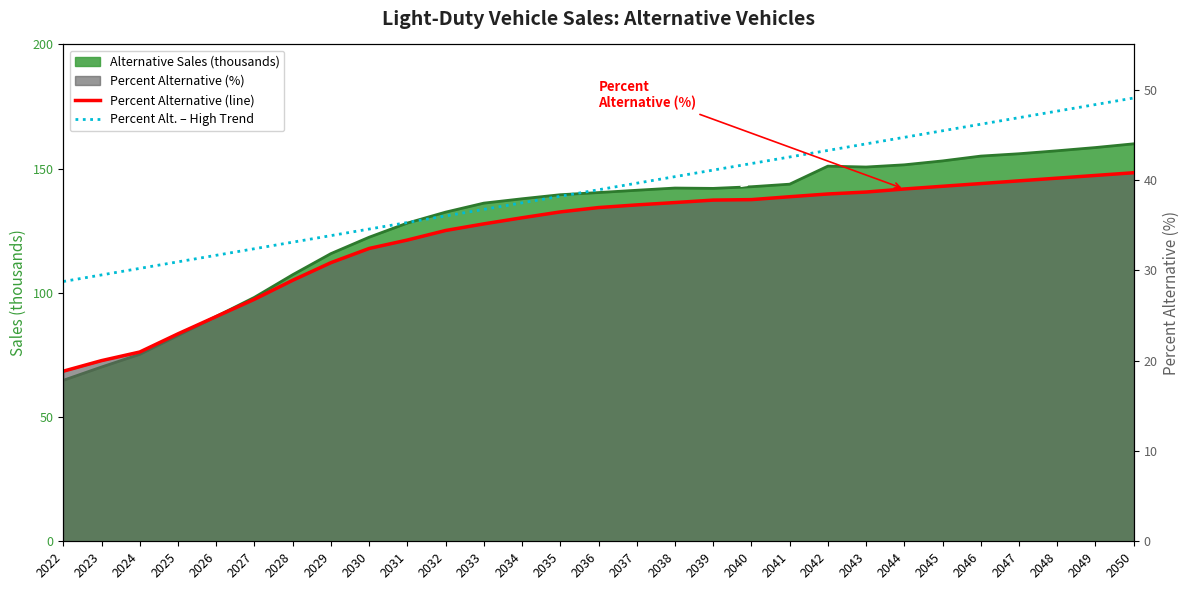

Which category has the lowest value in the Percent Alt. – High Trend series?

2022